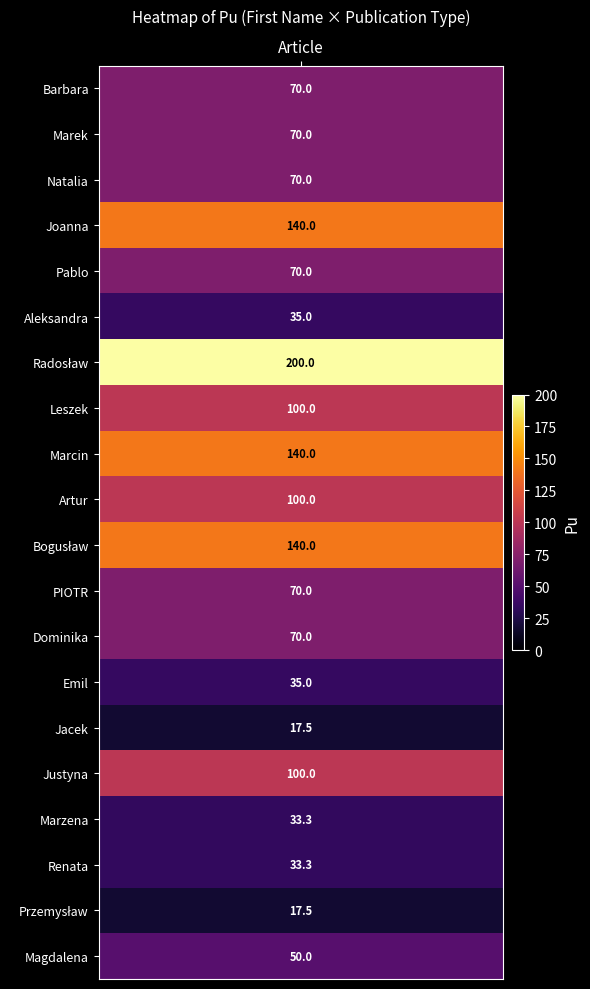

What is the sum of all Marcin values?

140.0